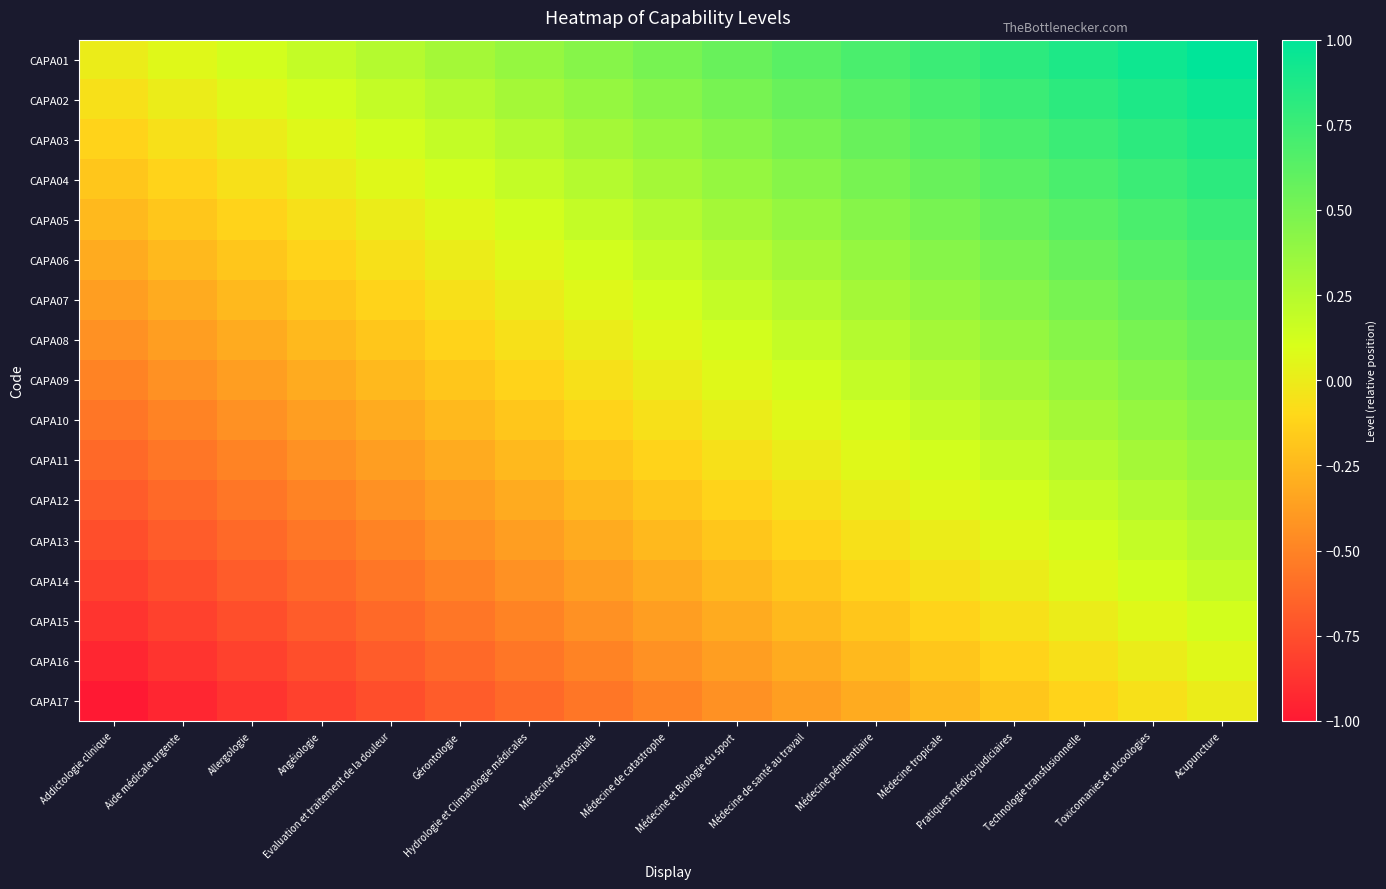

What is the maximum value shown in the chart?

1.0